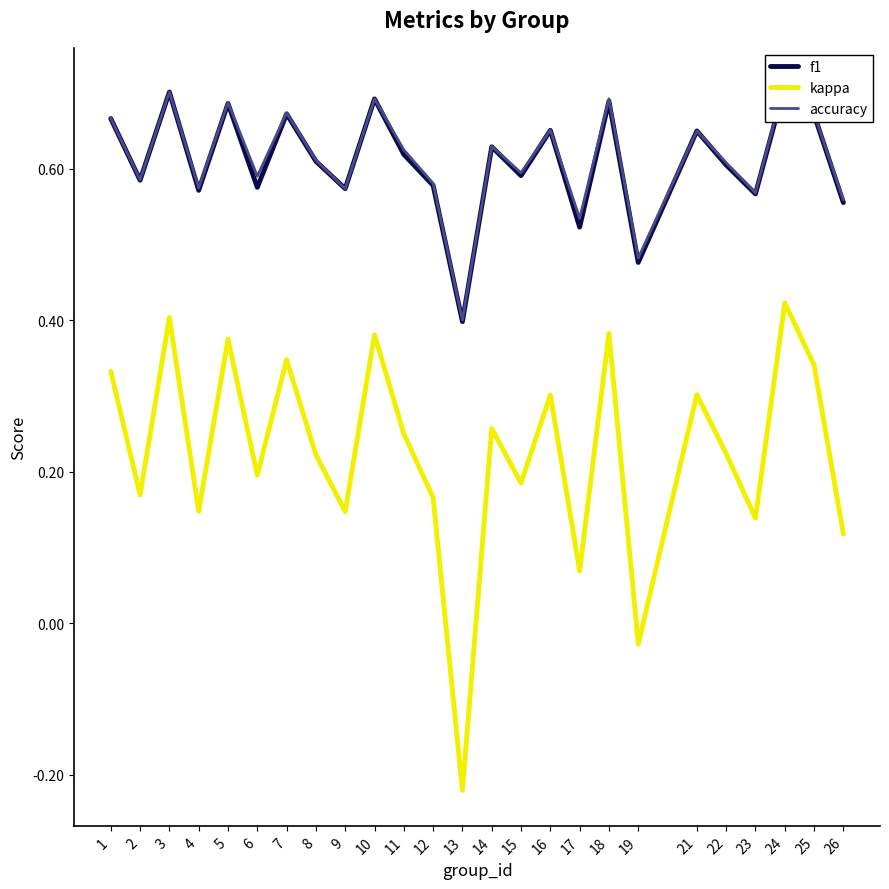

How many lines are shown in the chart?

3